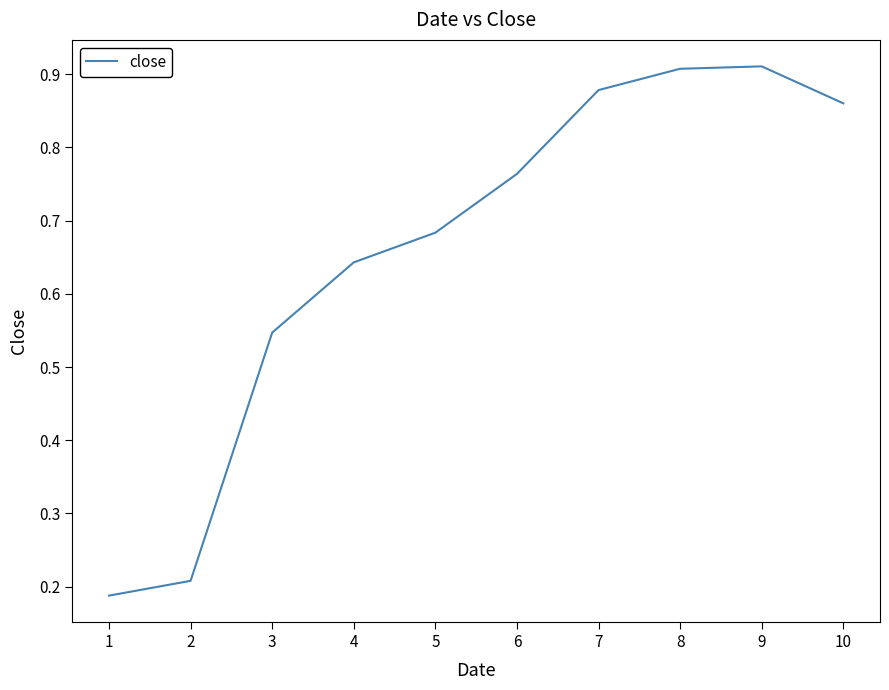

Is it true that the value at 7 is 0.9?

True